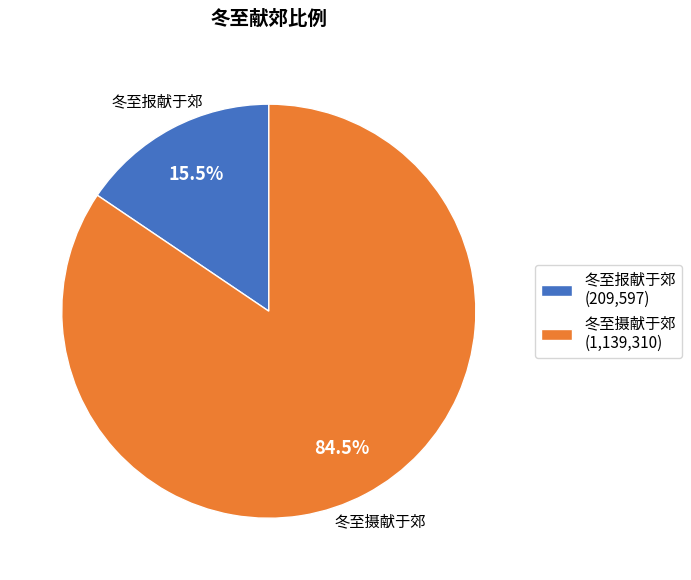

Does 冬至报献于郊 (209,597) account for over 50% of the chart?

No